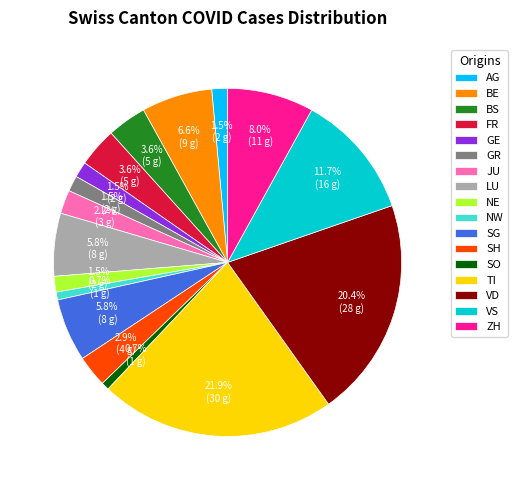

Which slice is the largest?

TI